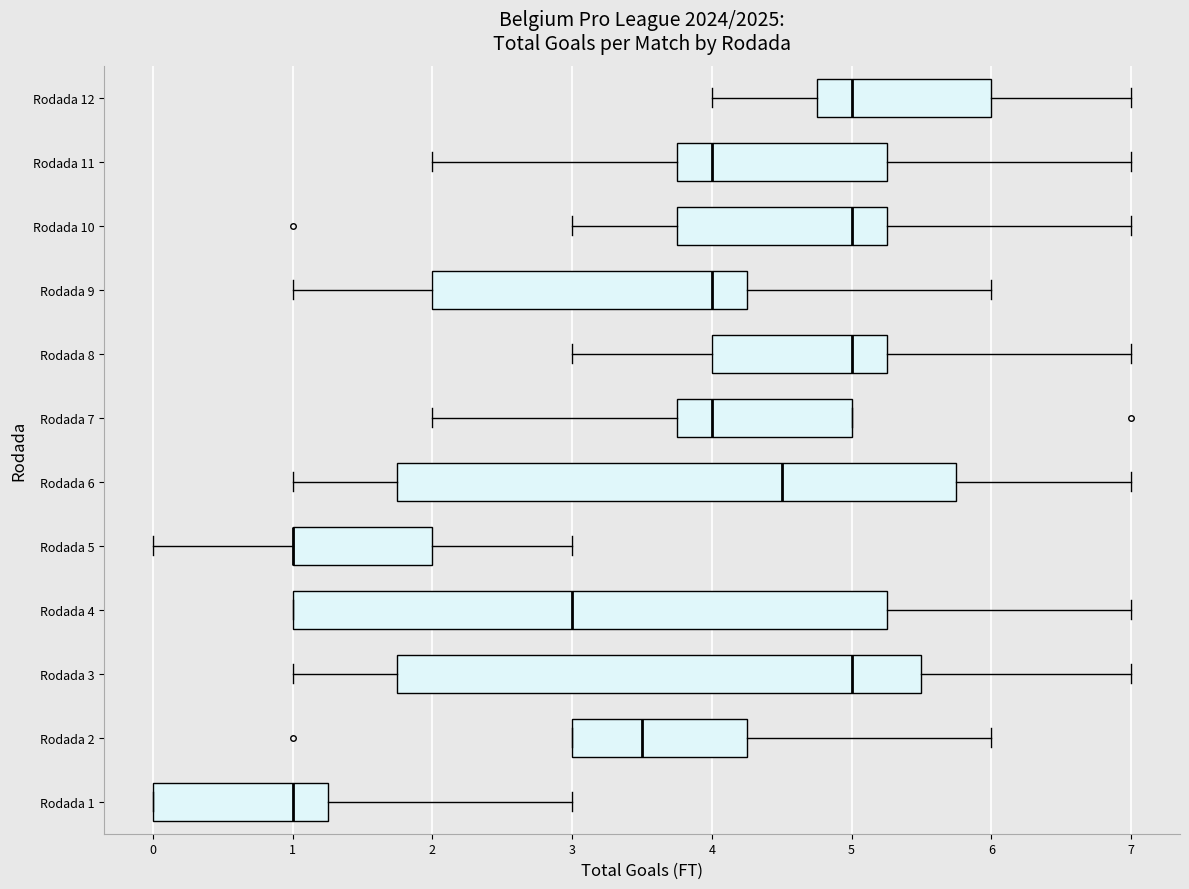

Reading bottom to top, read every box against the x-axis: the position of its median line, the range the box covers, and the ends of its whiskers. The values are not printed on the chart, so give them approximately, as read against the axis.

Rodada 1: median 1.0, box 0.0 to 1.3, whiskers 0.0 to 3.0
Rodada 2: median 3.5, box 3.0 to 4.3, whiskers 3.0 to 6.0
Rodada 3: median 5.0, box 1.8 to 5.5, whiskers 1.0 to 7.0
Rodada 4: median 3.0, box 1.0 to 5.3, whiskers 1.0 to 7.0
Rodada 5: median 1.0 (drawn on the box's left edge), box 1.0 to 2.0, whiskers 0.0 to 3.0
Rodada 6: median 4.5, box 1.8 to 5.8, whiskers 1.0 to 7.0
Rodada 7: median 4.0, box 3.8 to 5.0, whiskers 2.0 to 5.0
Rodada 8: median 5.0, box 4.0 to 5.3, whiskers 3.0 to 7.0
Rodada 9: median 4.0, box 2.0 to 4.3, whiskers 1.0 to 6.0
Rodada 10: median 5.0, box 3.8 to 5.3, whiskers 3.0 to 7.0
Rodada 11: median 4.0, box 3.8 to 5.3, whiskers 2.0 to 7.0
Rodada 12: median 5.0, box 4.8 to 6.0, whiskers 4.0 to 7.0